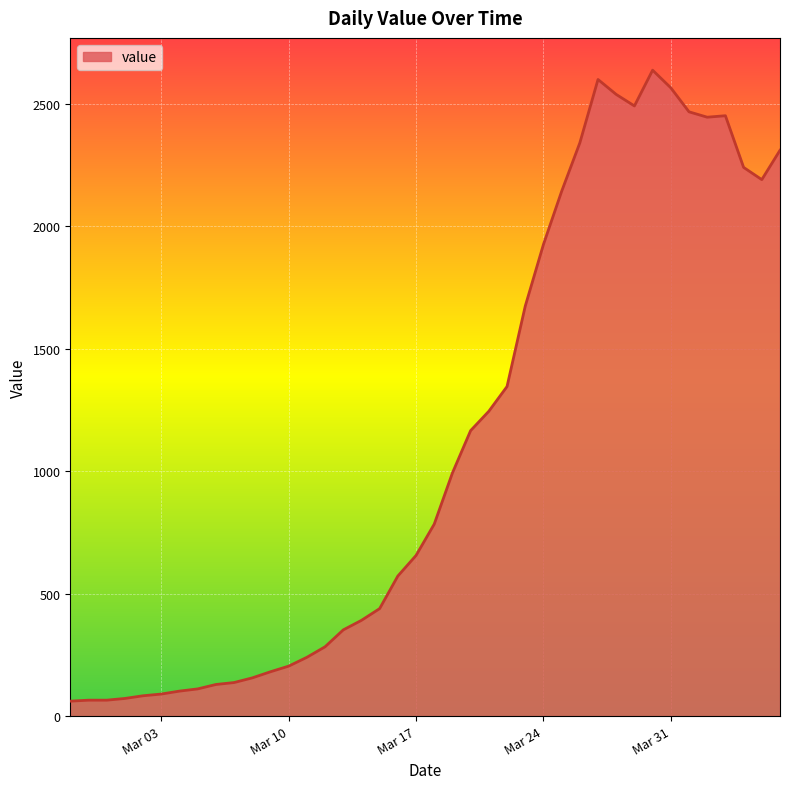

How many categories are shown in the chart?

40